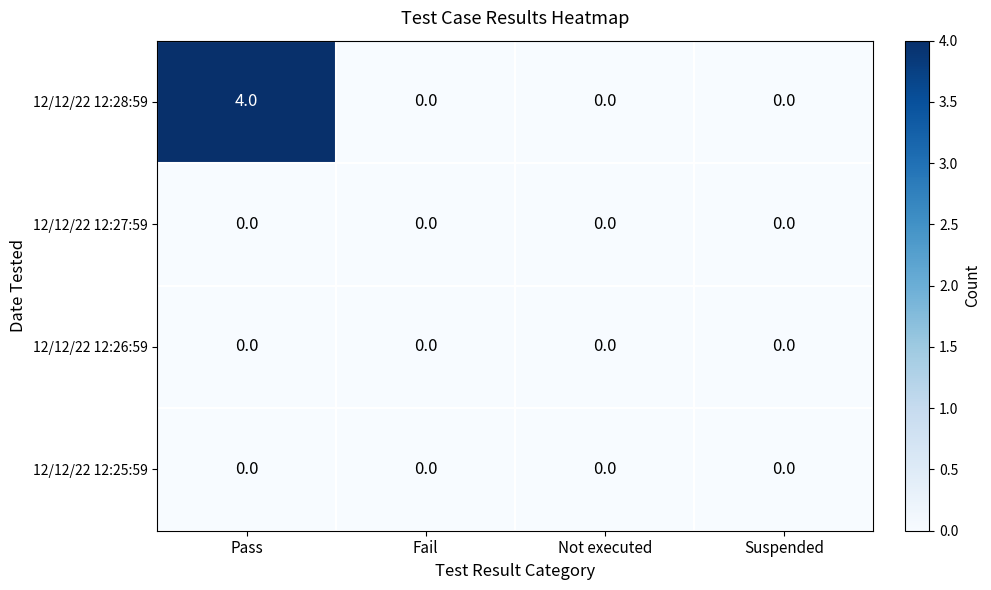

How many 12/12/22 12:28:59 values are between 0 and 4?

4